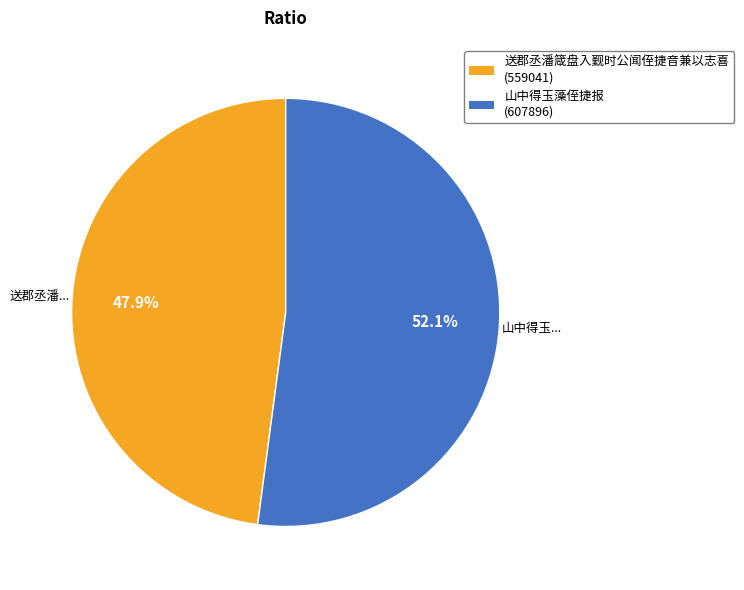

What is the ratio of the value at 山中得玉藻侄捷报 to the value at 送郡丞潘箴盘入觐时公闻侄捷音兼以志喜?

1.1